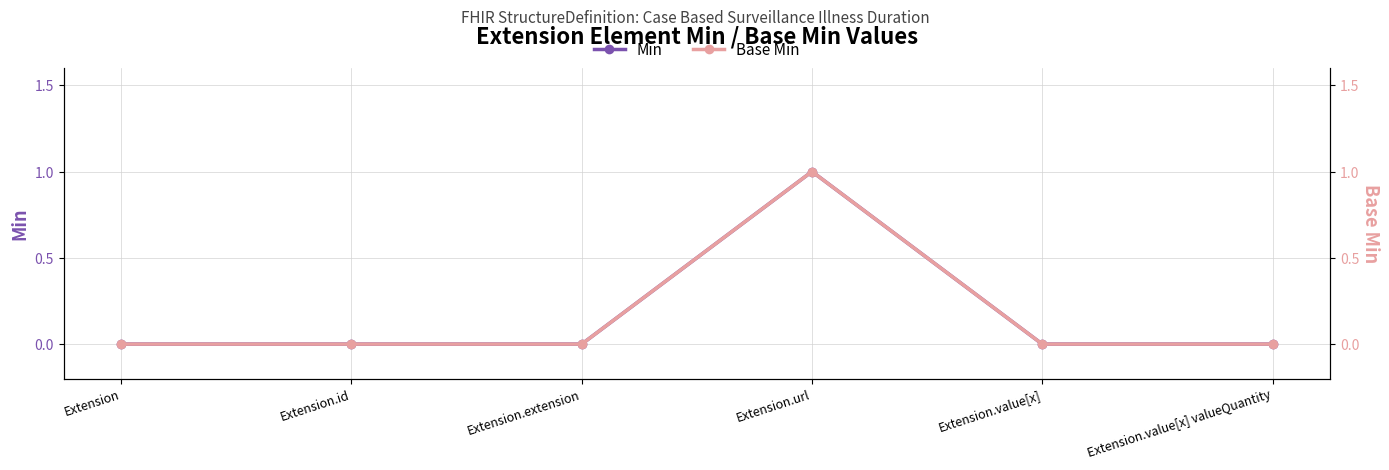

At which category does Base Min reach its first local peak?

Extension.url